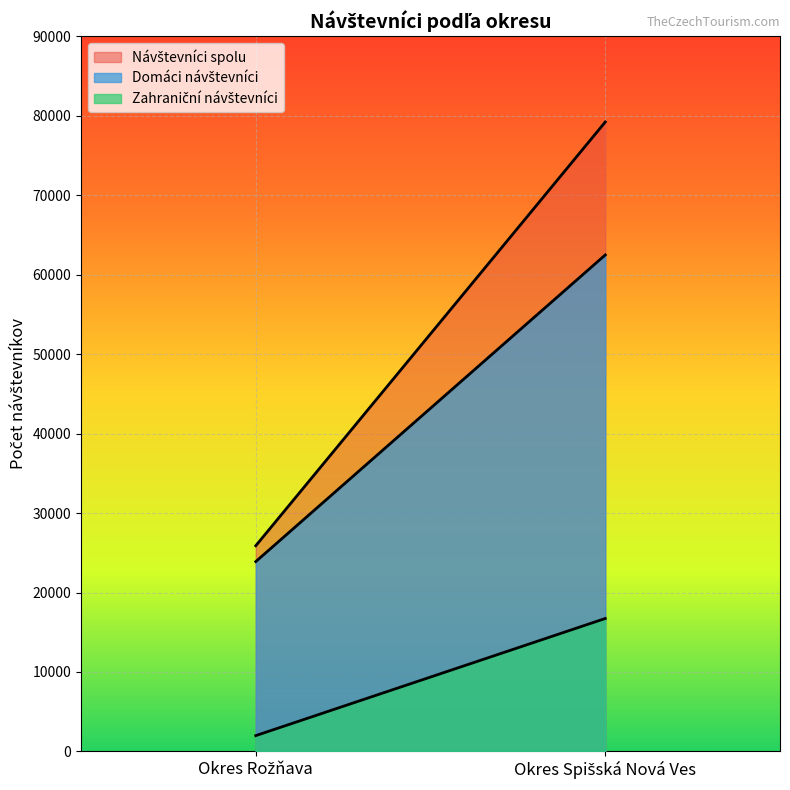

What value does the Domáci návštevníci series have at Okres Rožňava, to the nearest 10?

23890